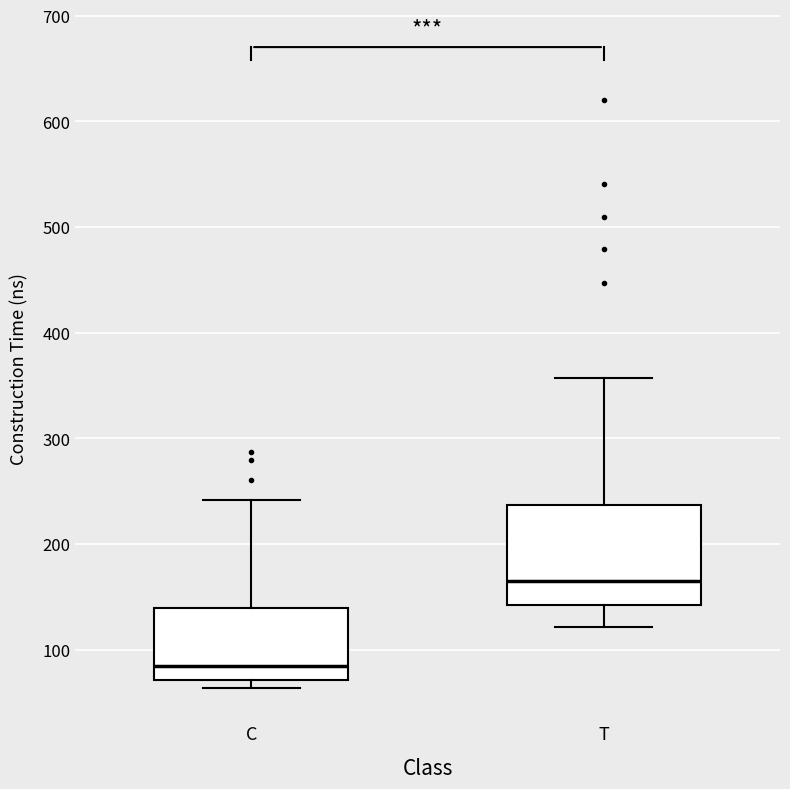

Reading left to right, transcribe this box plot: for each box, give where its median line is, the range the box spans, and where its two whiskers end, as read against the y-axis. The values are not printed on the chart, so give them approximately, as read against the axis.

C: median 80, box 70 to 140, whiskers 60 to 240
T: median 170, box 140 to 240, whiskers 120 to 360